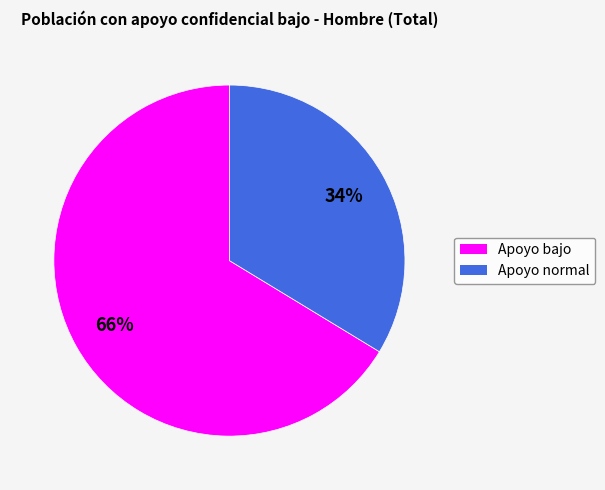

The Apoyo bajo slice represents 80% of the pie. True or false?

False